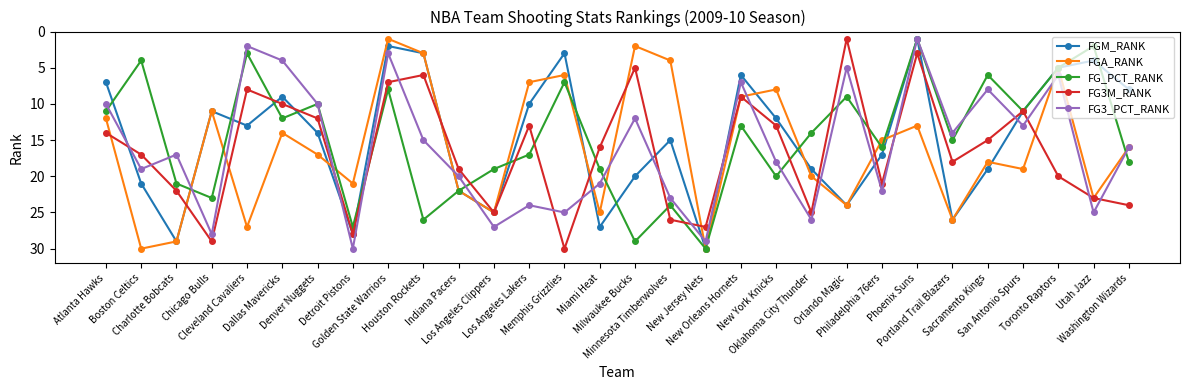

What is the greatest value displayed?

30